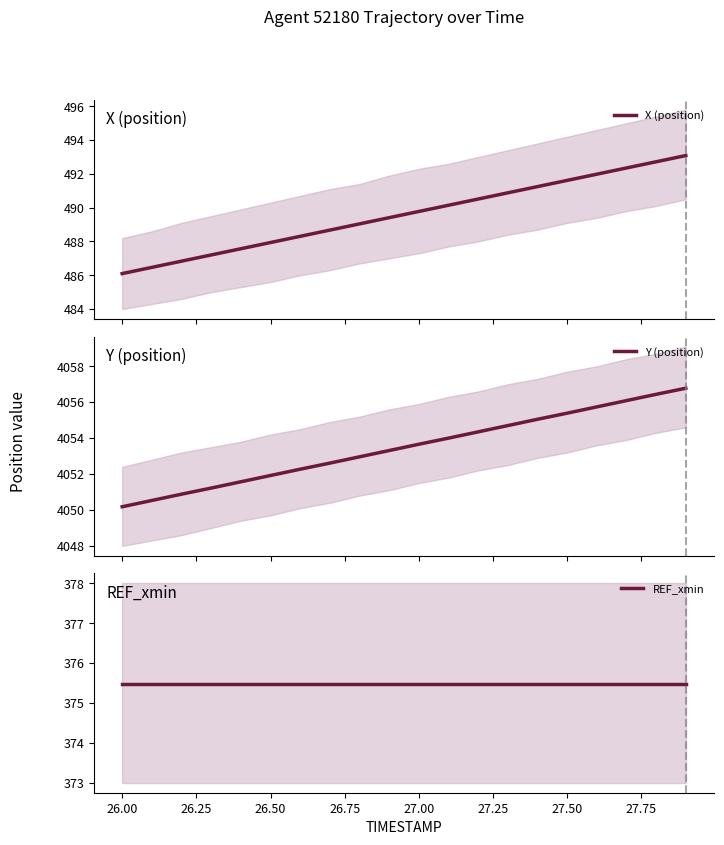

Does the chart display data point markers on the line(s)?

No